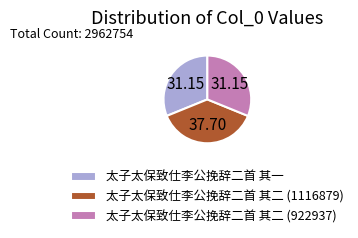

Approximately how many times larger is the value at 太子太保致仕李公挽辞二首 其二 (1116879) compared to 太子太保致仕李公挽辞二首 其二 (922937)?

1.2